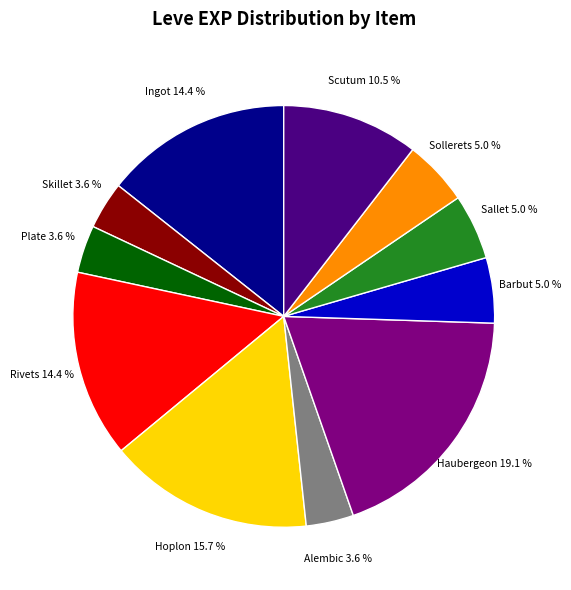

Is there any slice that represents more than half of the pie?

No